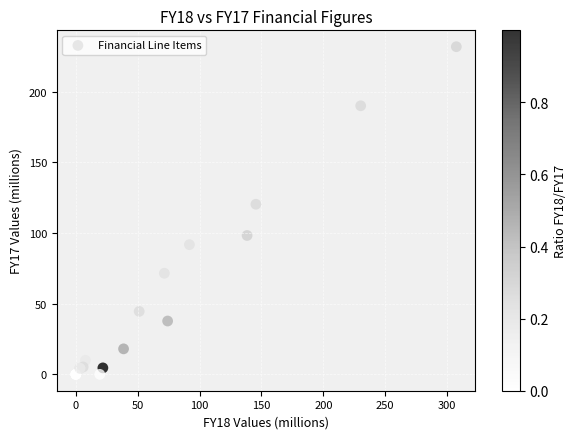

What Y value in the scatter plot is closest to 115?

120.4